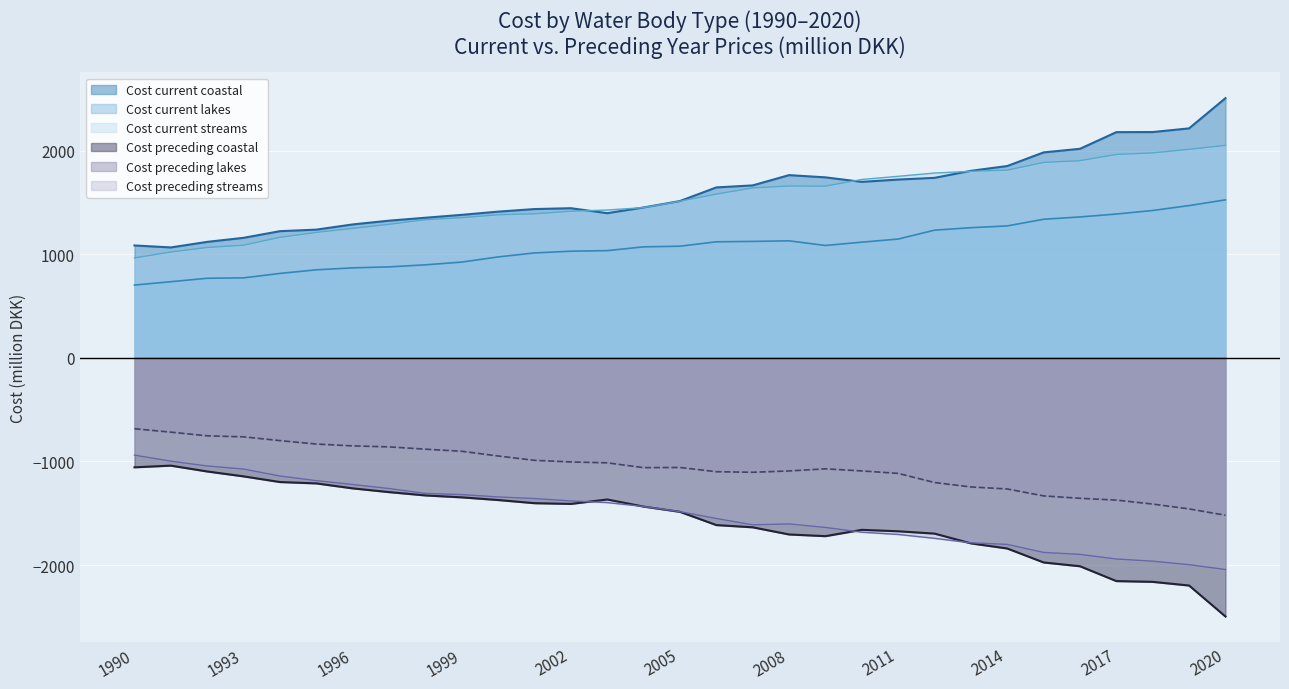

What is the value of the Cost current streams point at the 12th from the left?

1389.7